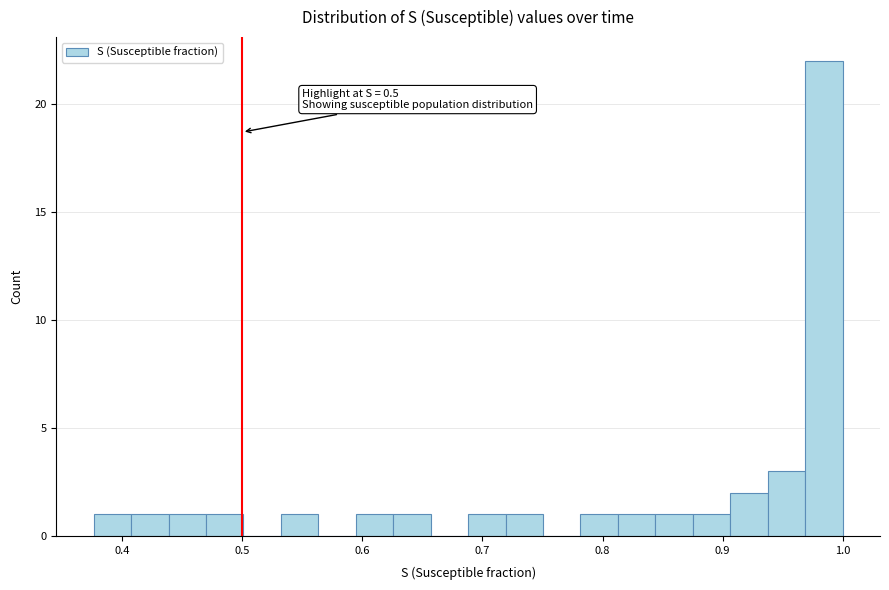

Around what value on the x-axis is the tallest bar? Give the approximate position of its centre, as read against the axis.

0.98